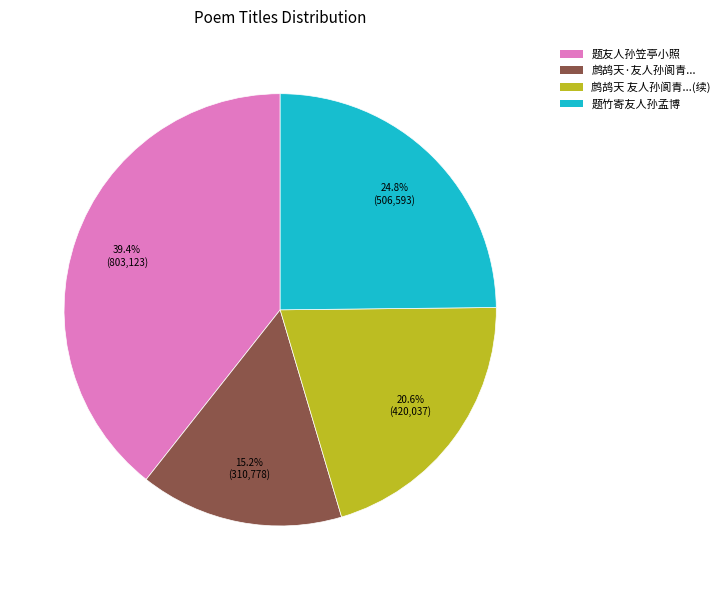

Does any single category account for the majority?

No